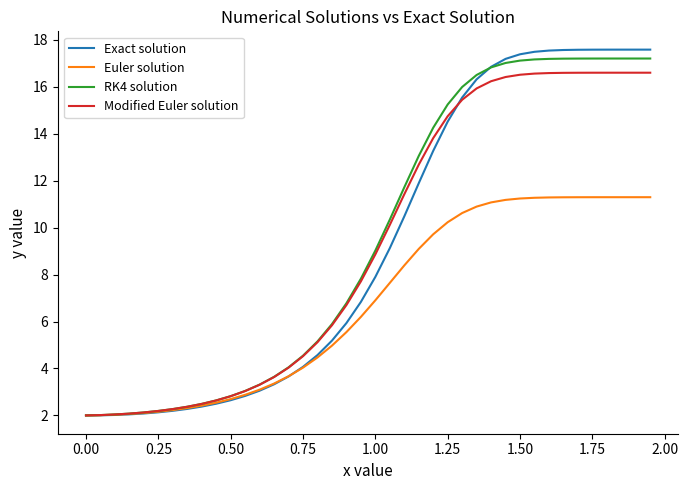

Which series has the largest range (max minus min)?

Exact solution